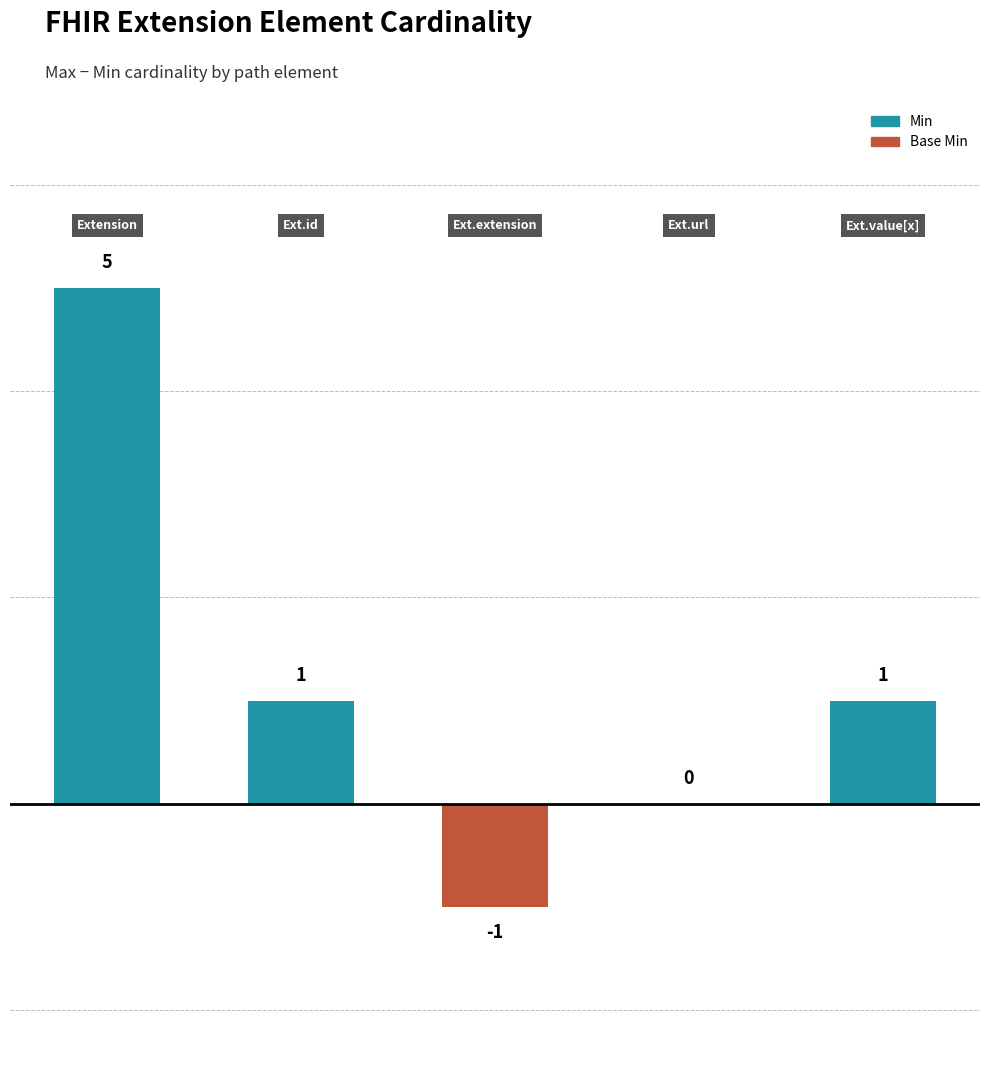

How many values are between 0 and 1?

3